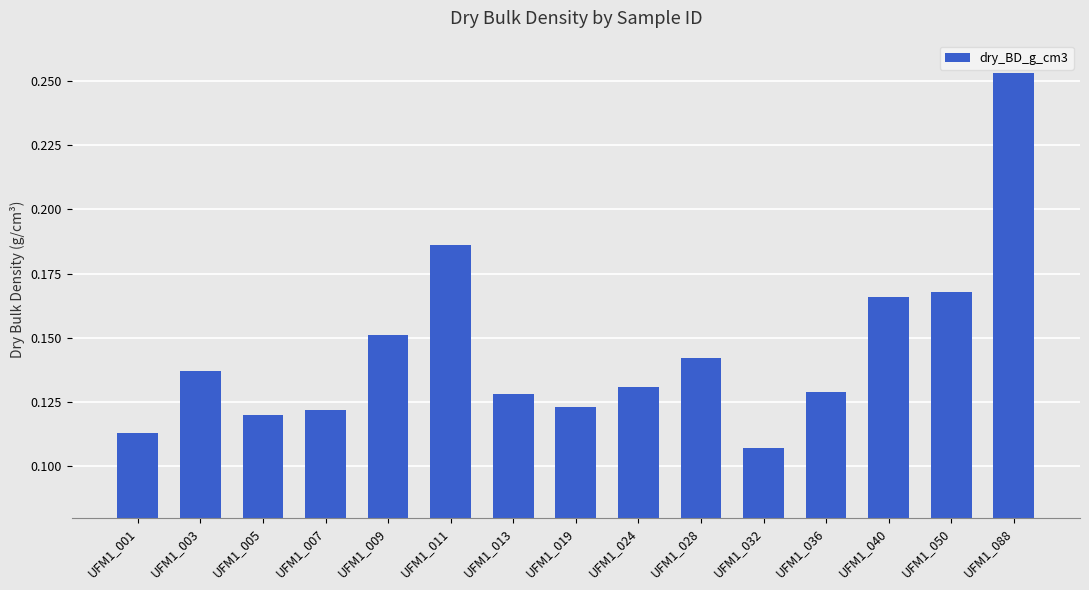

Which category has the highest value across all series?

UFM1_088